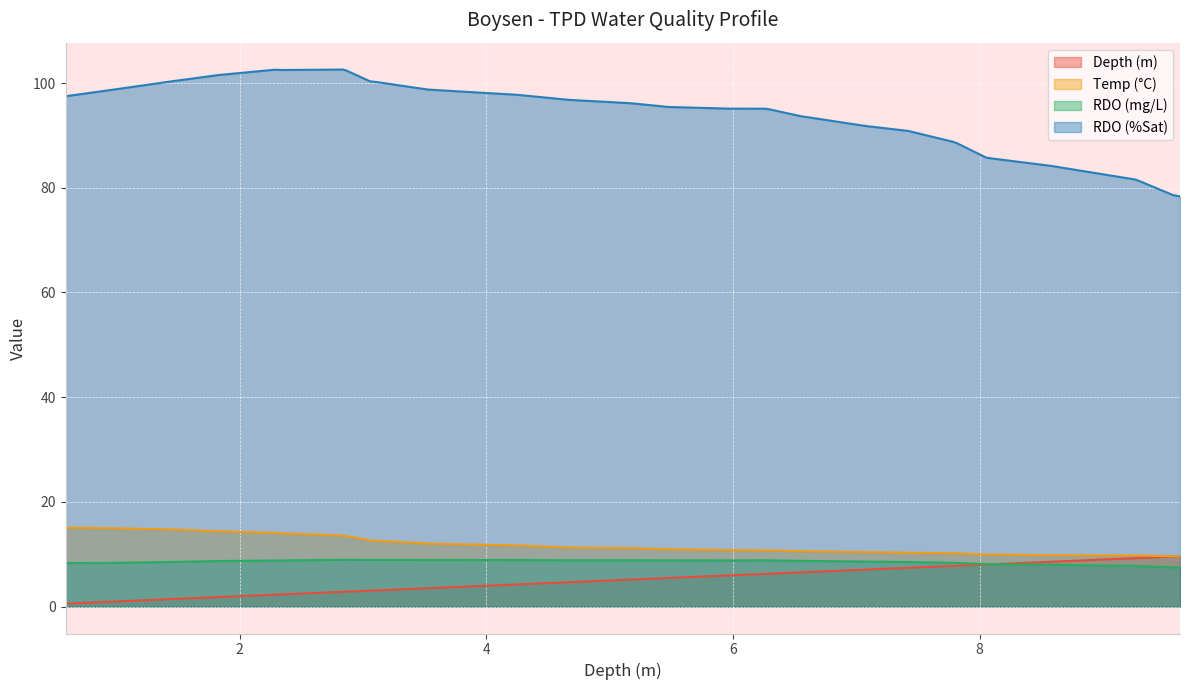

At which label is Temp (°C) closest to 12?

3.593159